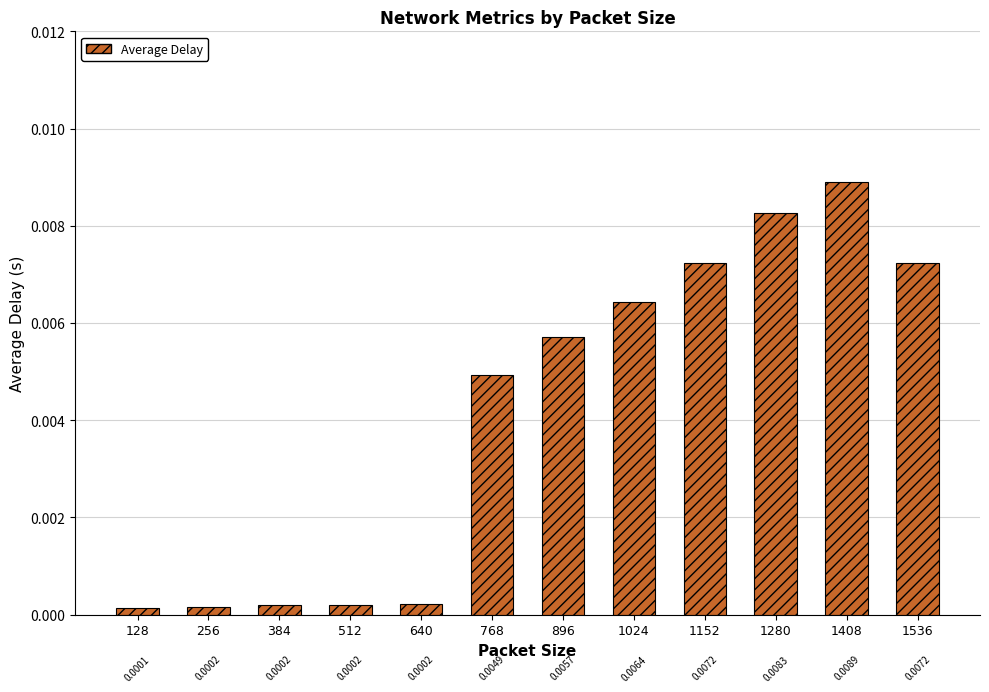

Are the bars grouped side by side (vs. stacked)?

No